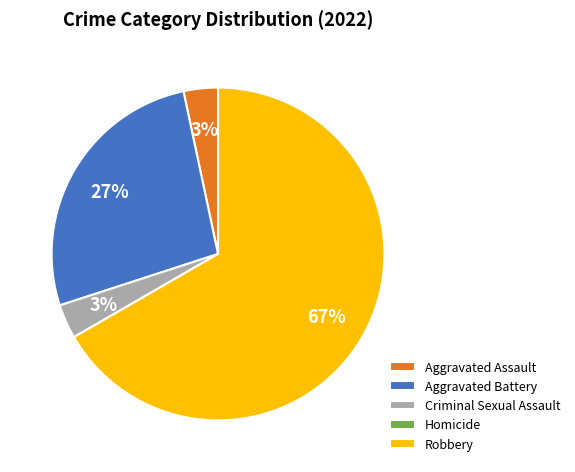

True or false: Aggravated Assault accounts for 3% of the total.

True